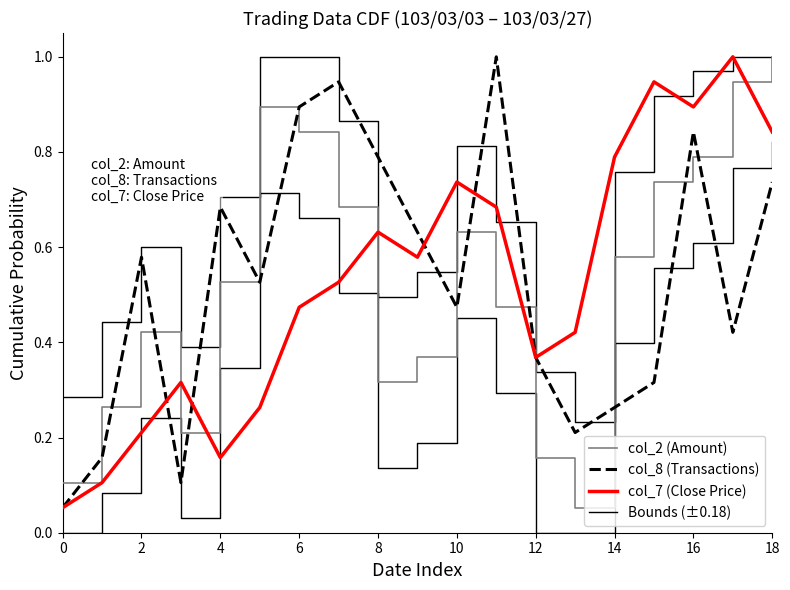

What is the maximum value shown in the chart?

1.0